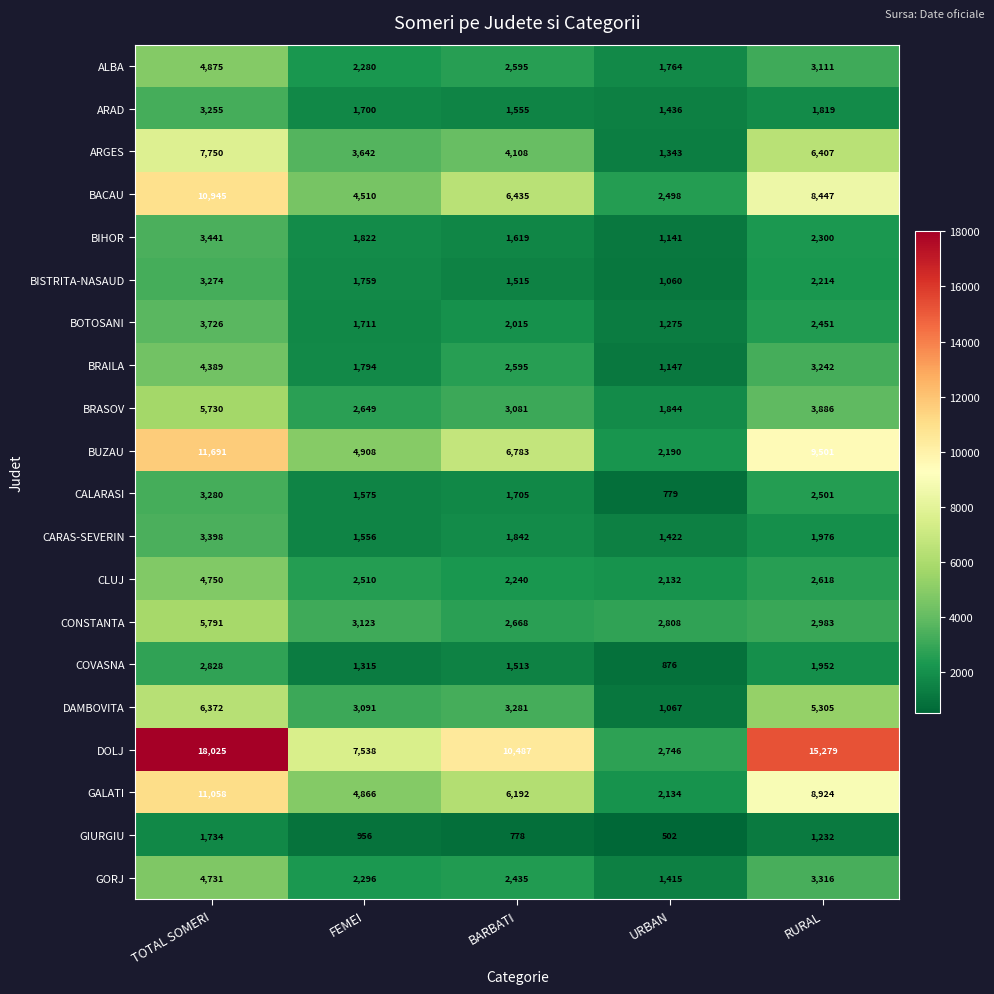

What is the difference between the CONSTANTA values at FEMEI and RURAL?

140